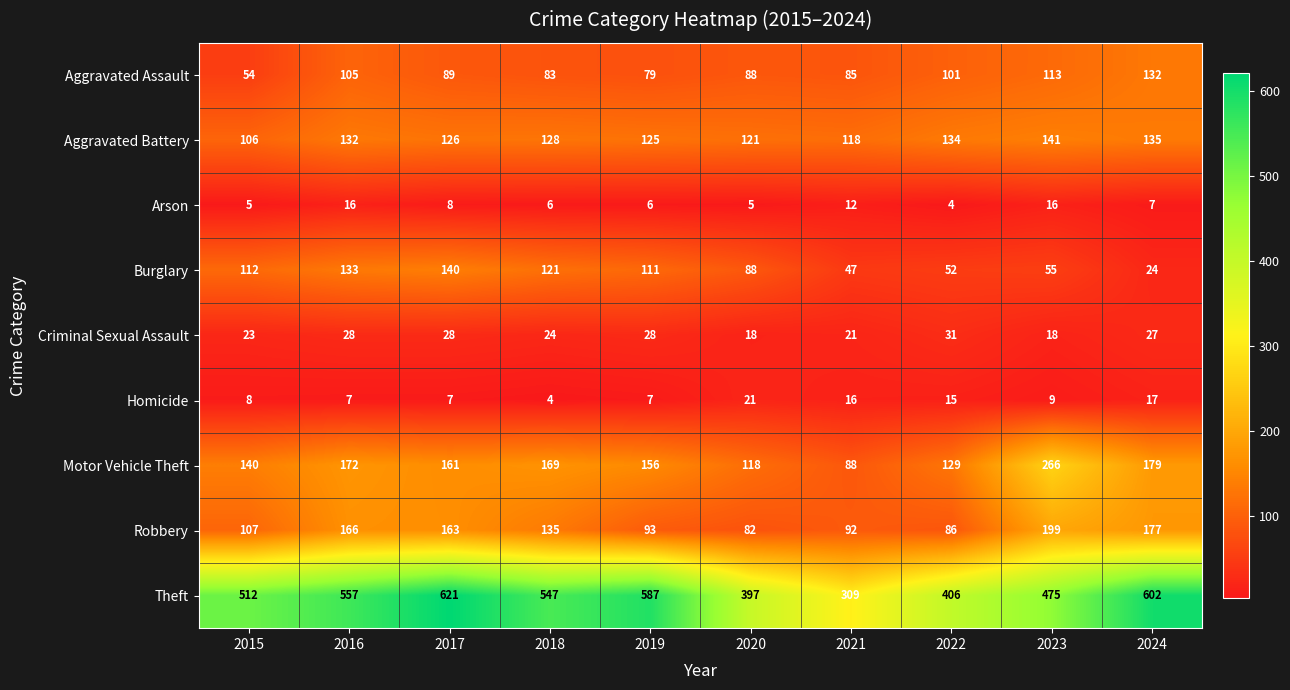

What is the difference between the second highest and second lowest values in the Criminal Sexual Assault series?

10